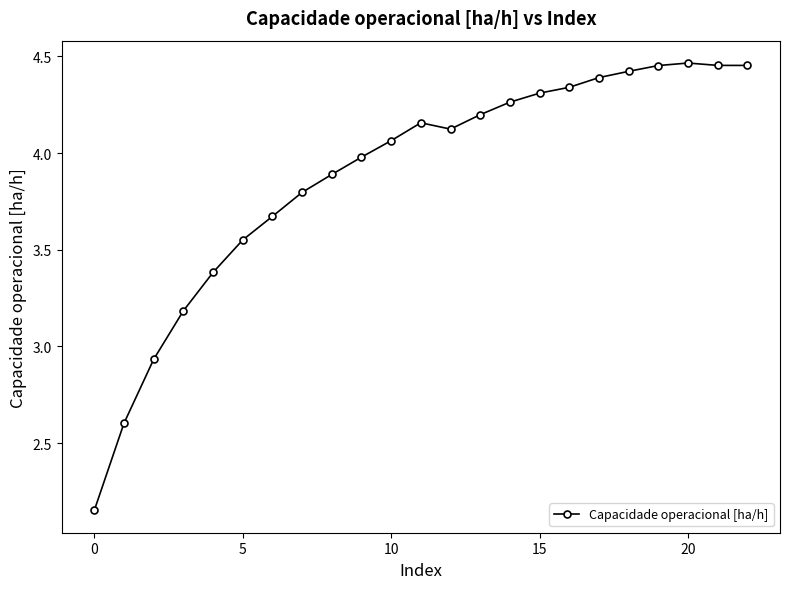

What is the average value?

3.9